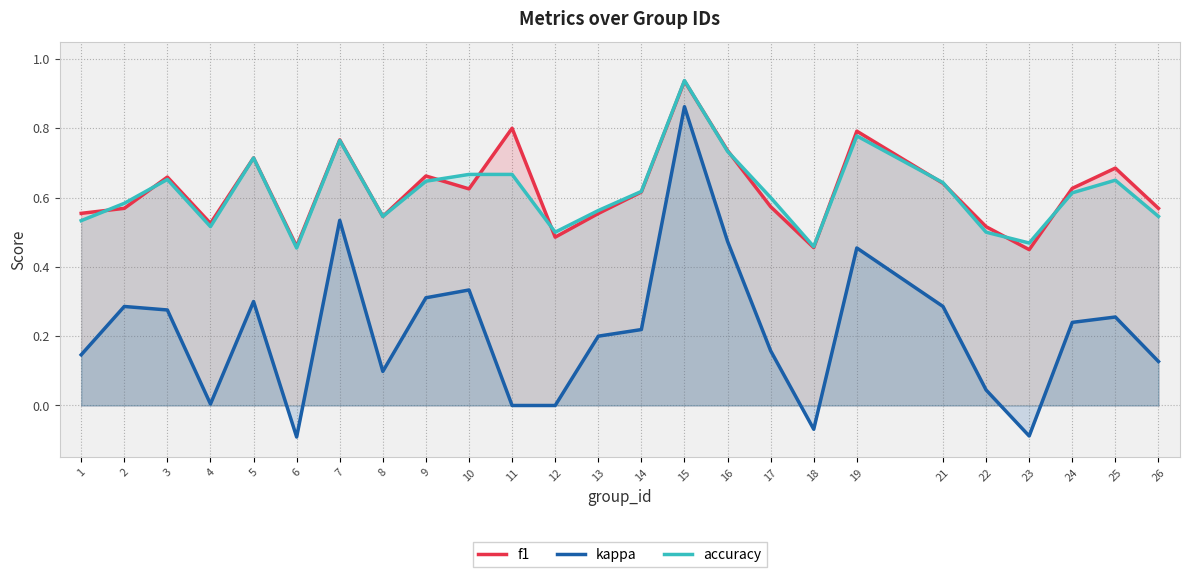

What is the difference between the highest and lowest values at 10?

0.3